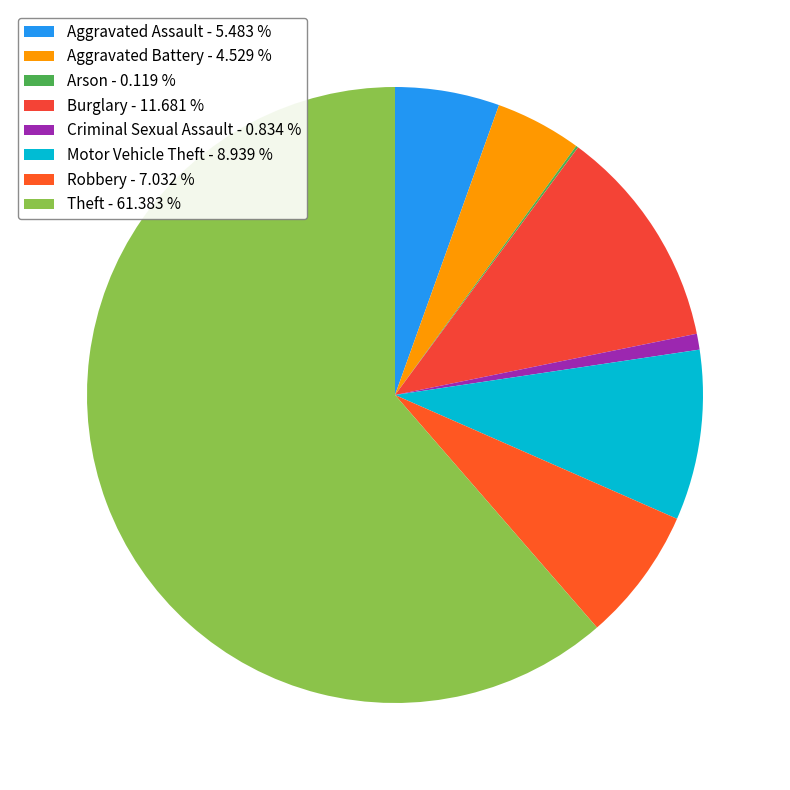

Does any single category account for the majority?

Yes